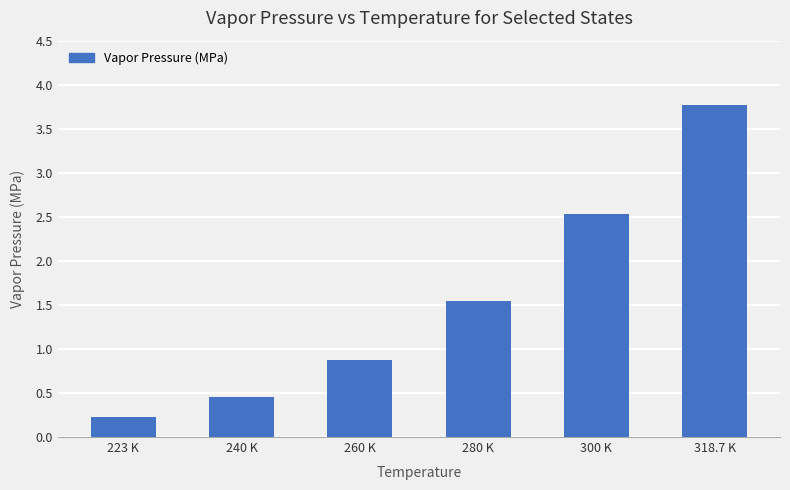

Which category has the highest value across all series?

318.7 K